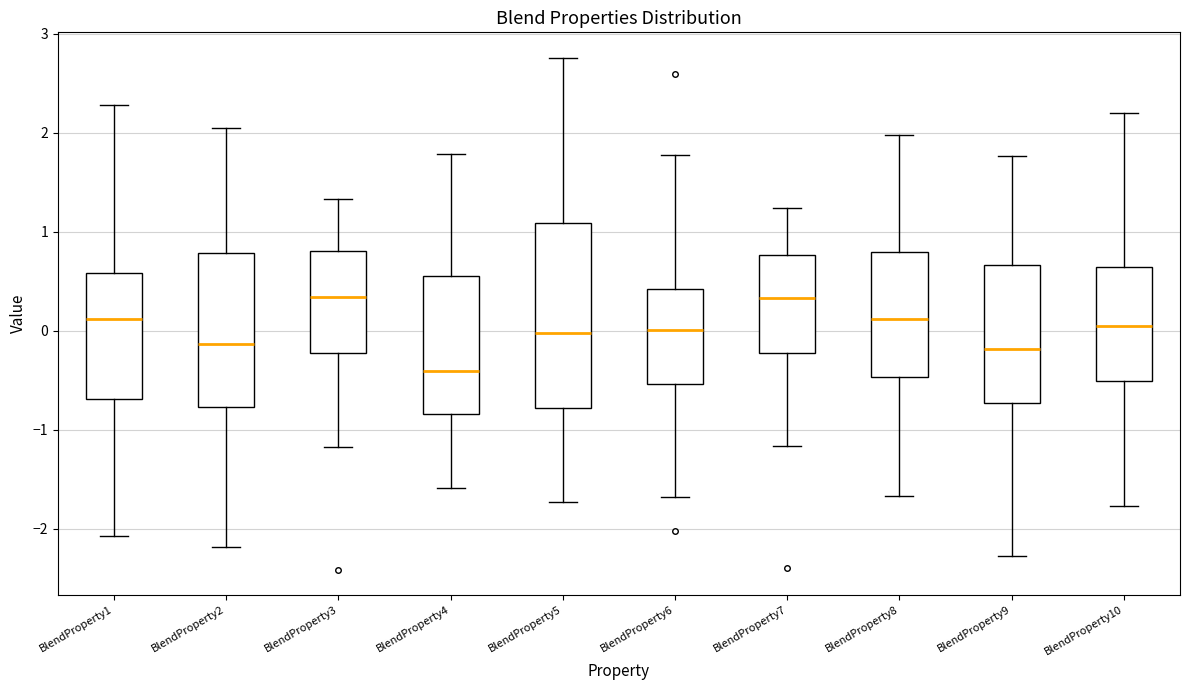

Reading left to right, transcribe this box plot: for each box, give where its median line is, the range the box spans, and where its two whiskers end, as read against the y-axis. The values are not printed on the chart, so give them approximately, as read against the axis.

BlendProperty1: median 0.1, box -0.7 to 0.6, whiskers -2.1 to 2.3
BlendProperty2: median -0.1, box -0.8 to 0.8, whiskers -2.2 to 2.0
BlendProperty3: median 0.3, box -0.2 to 0.8, whiskers -1.2 to 1.3
BlendProperty4: median -0.4, box -0.8 to 0.6, whiskers -1.6 to 1.8
BlendProperty5: median 0.0, box -0.8 to 1.1, whiskers -1.7 to 2.8
BlendProperty6: median 0.0, box -0.5 to 0.4, whiskers -1.7 to 1.8
BlendProperty7: median 0.3, box -0.2 to 0.8, whiskers -1.2 to 1.2
BlendProperty8: median 0.1, box -0.5 to 0.8, whiskers -1.7 to 2.0
BlendProperty9: median -0.2, box -0.7 to 0.7, whiskers -2.3 to 1.8
BlendProperty10: median 0.0, box -0.5 to 0.6, whiskers -1.8 to 2.2